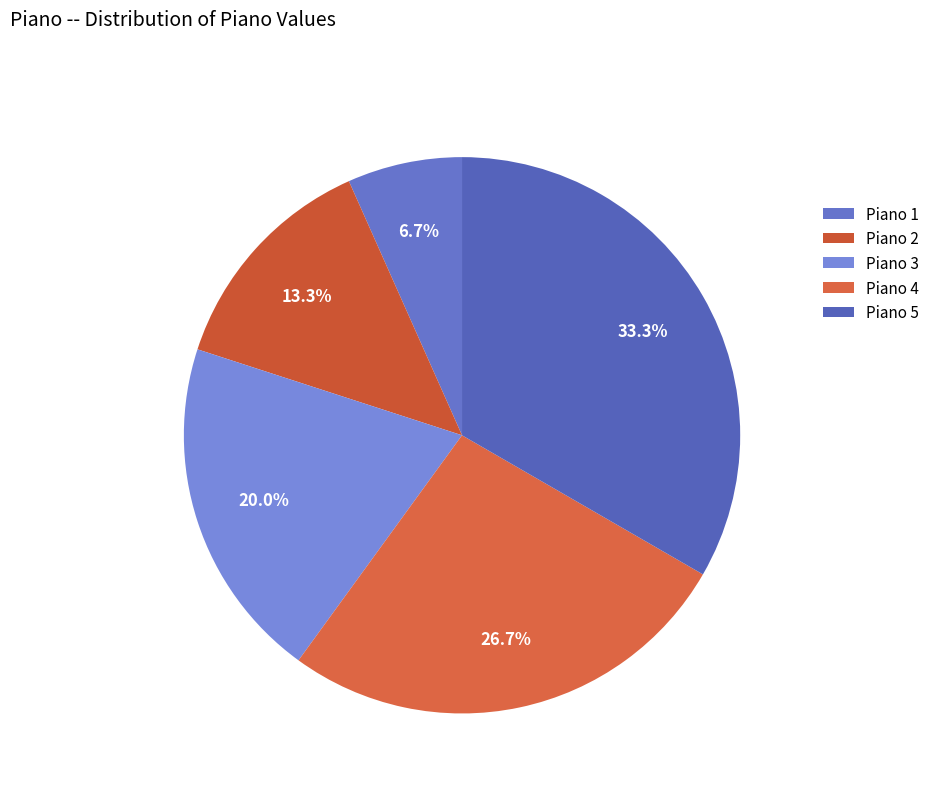

The Piano 3 slice represents 31% of the pie. True or false?

False